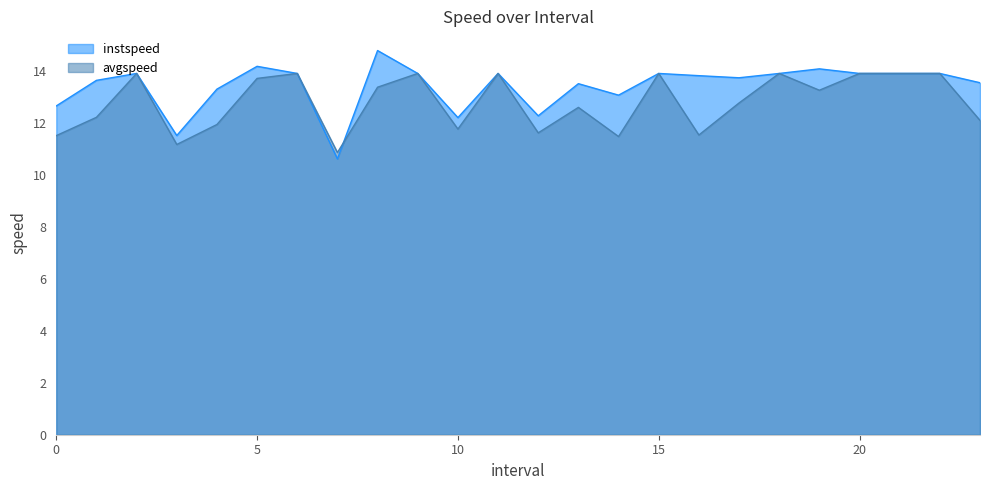

How many interior local peaks does the avgspeed series have?

7